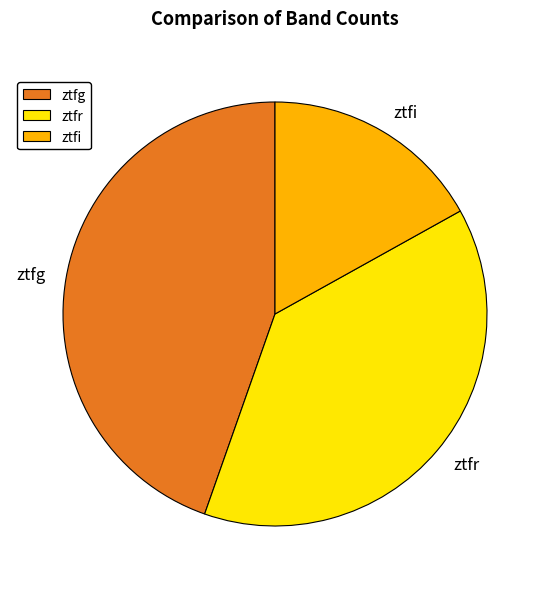

Which has a higher value, ztfr or ztfi?

ztfr